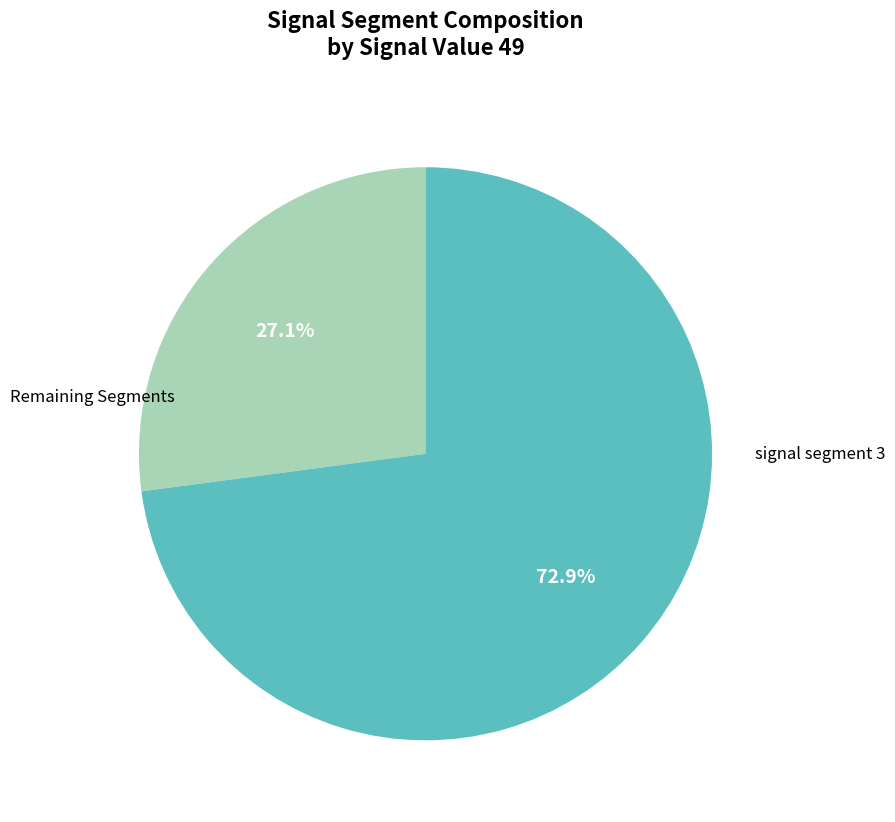

Is there a majority slice in this chart?

Yes